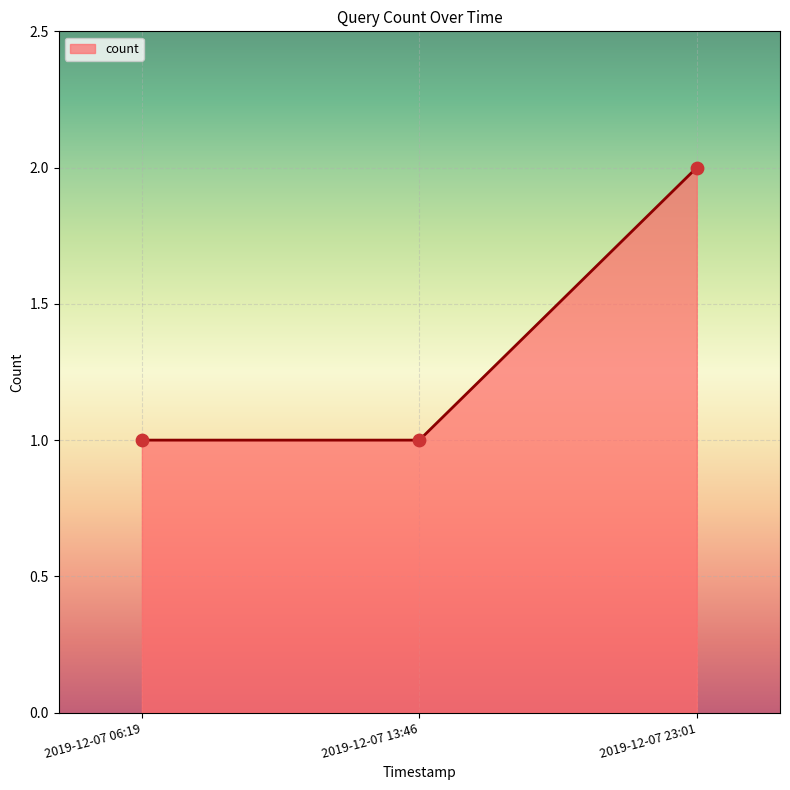

Between 2019-12-07 06:19 and 2019-12-07 23:01, which is larger?

2019-12-07 23:01